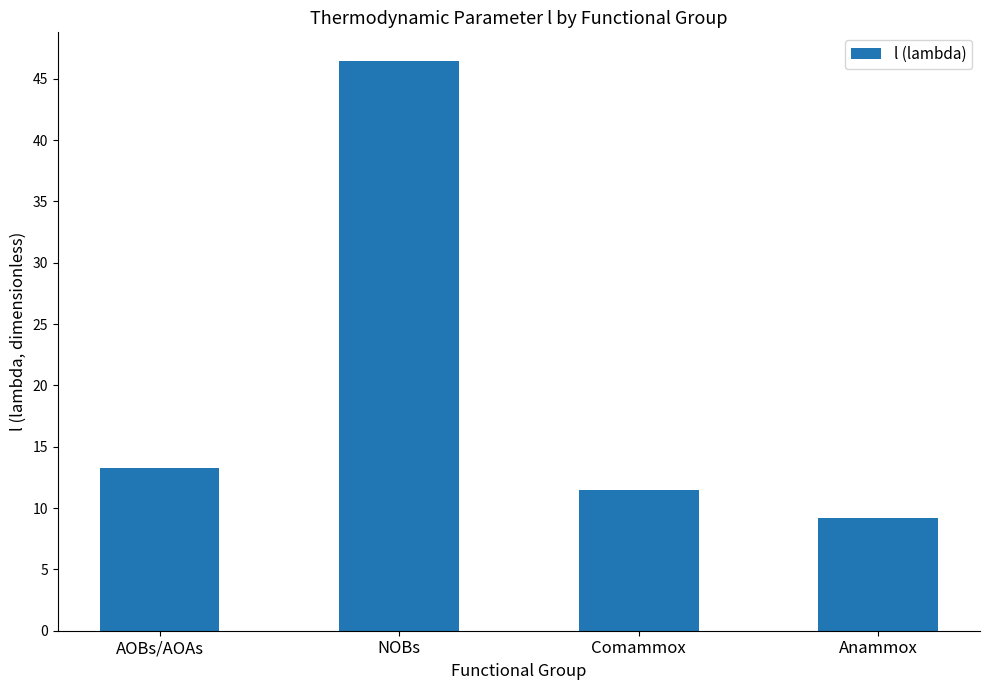

Does the chart contain stacked bars?

No